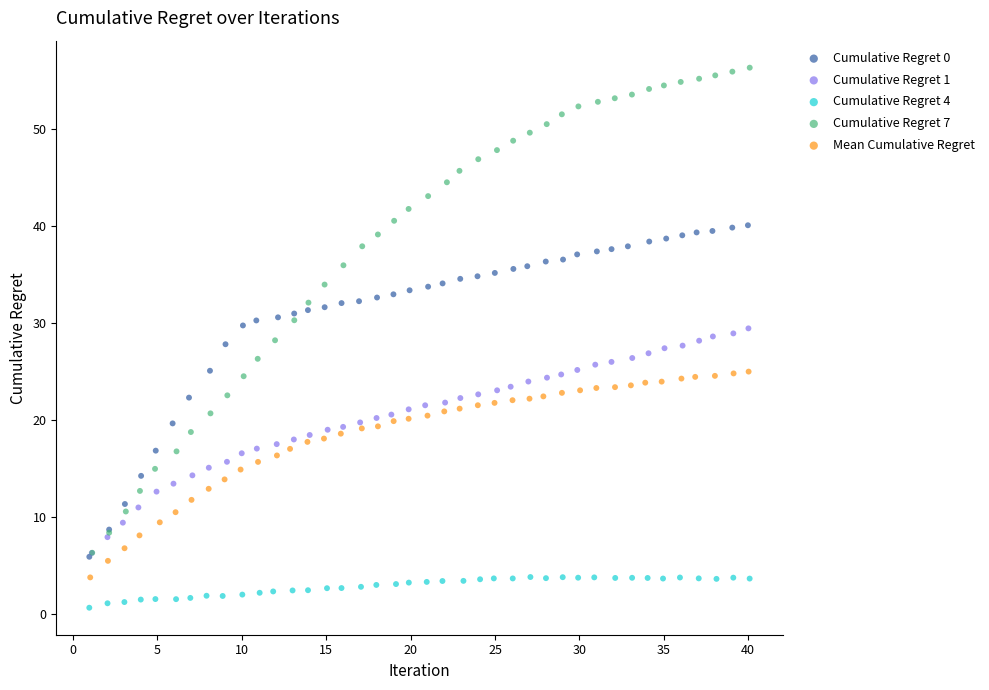

What are all the series names shown in the legend?

Cumulative Regret 0, Cumulative Regret 1, Cumulative Regret 4, Cumulative Regret 7, Mean Cumulative Regret